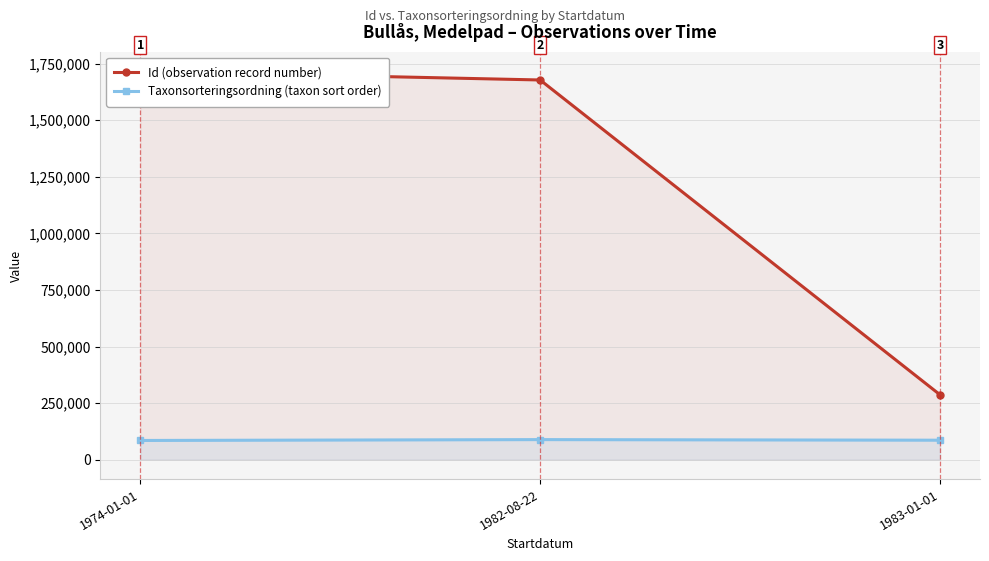

Is it true that Id (observation record number) equals 643474 at 1974-01-01?

False